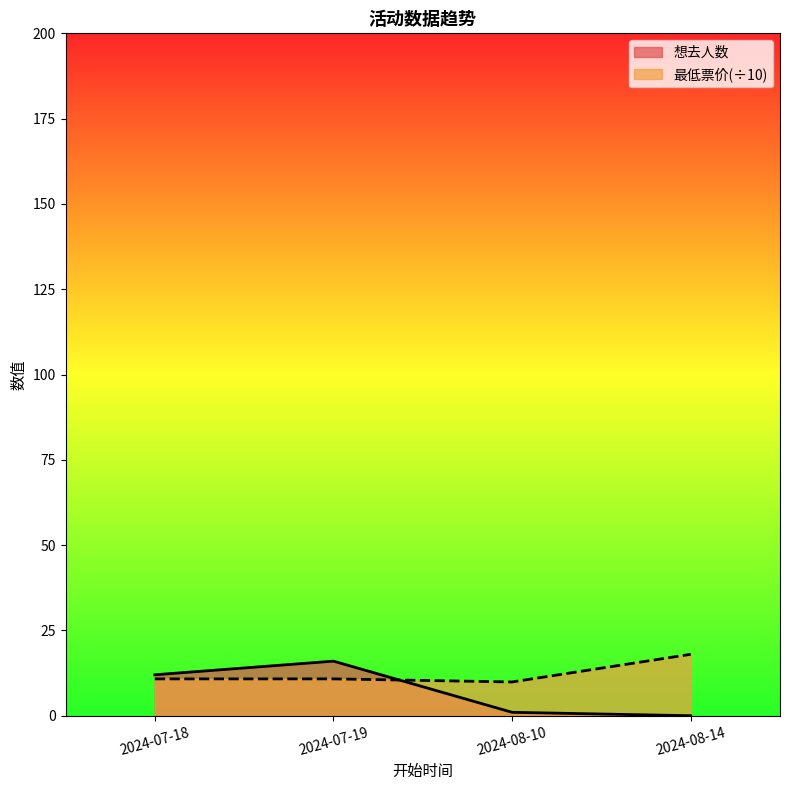

Rank the series at 2024-08-10 from lowest to highest value.

想去人数, 最低票价(÷10)